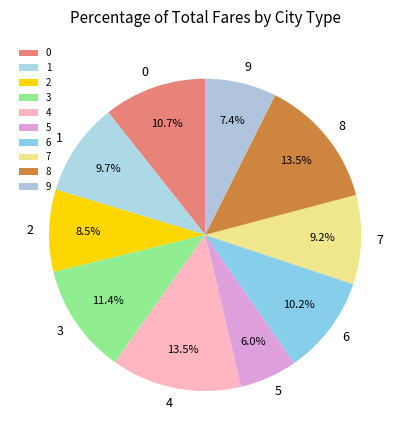

How many slices are in this pie chart?

10